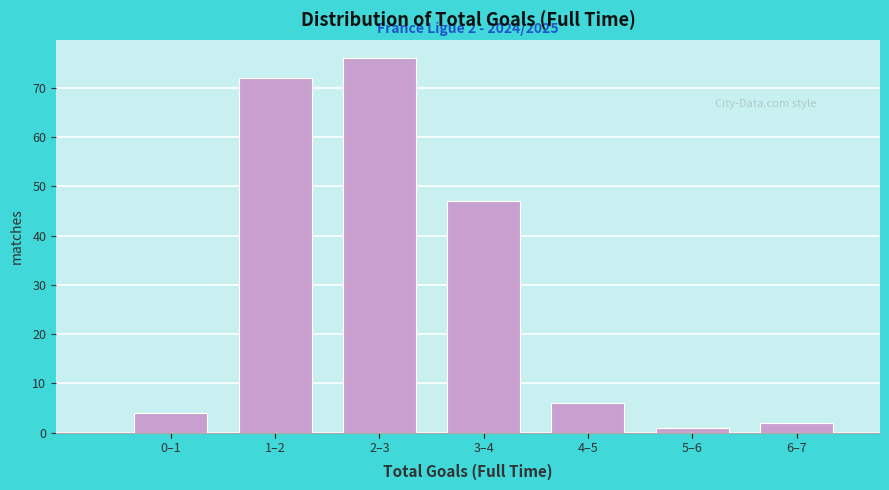

Reading left to right, what are all the values shown in this chart?

0–1=4	1–2=72	2–3=76	3–4=47	4–5=6	5–6=1	6–7=2